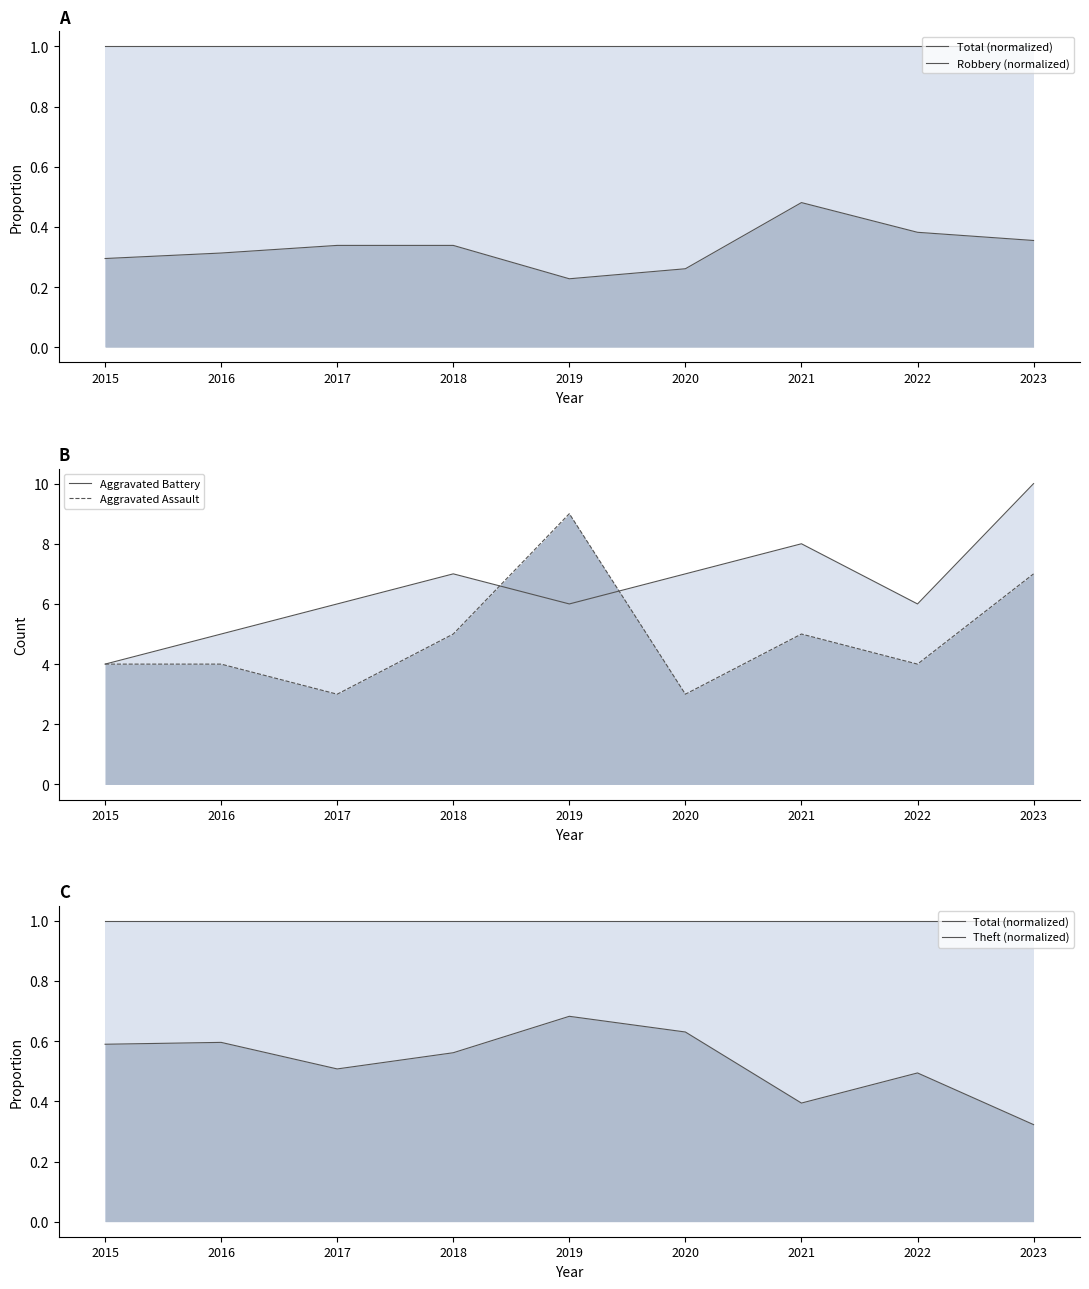

What is the value of the Theft (normalized) point at the 8th from the left?

0.5